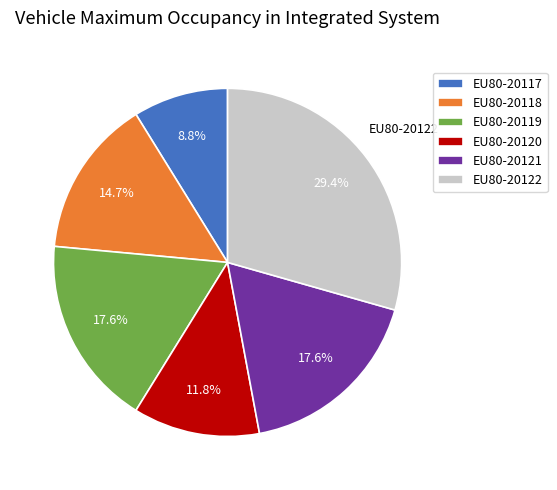

Is there any slice that represents more than half of the pie?

No